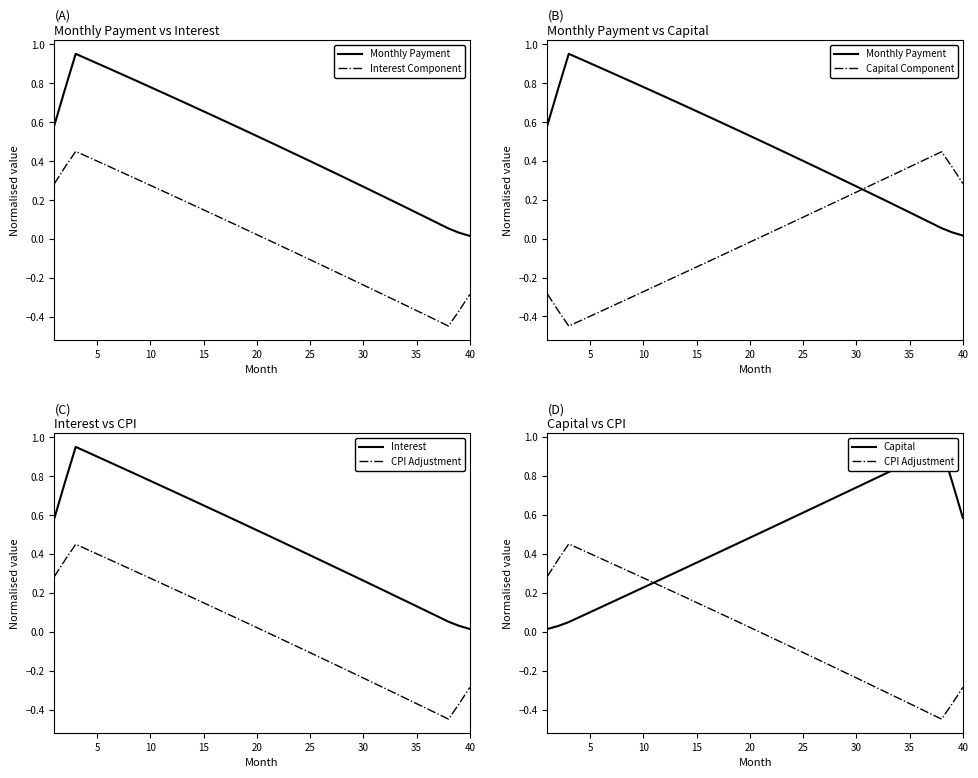

What is the value of the Interest Component point at the 23rd from the left?

-0.1